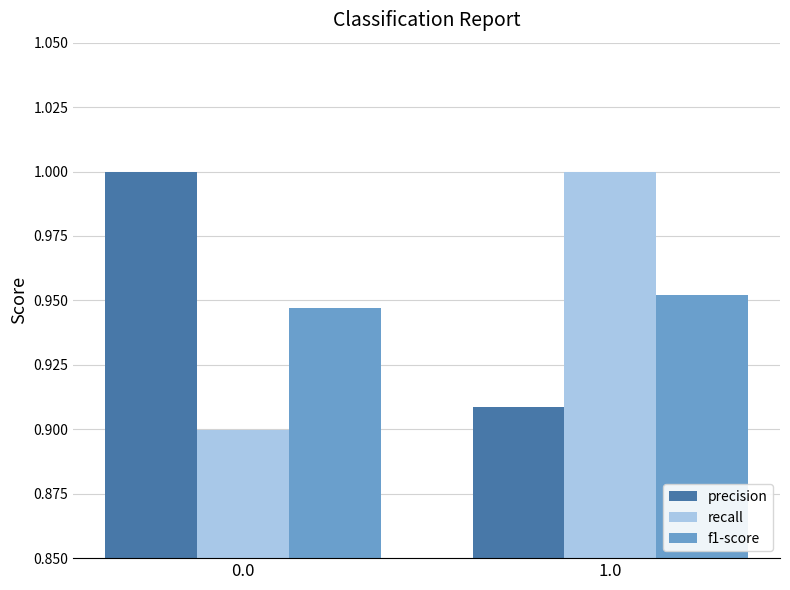

The f1-score series shows 0.9 at 0.0. True or false?

True